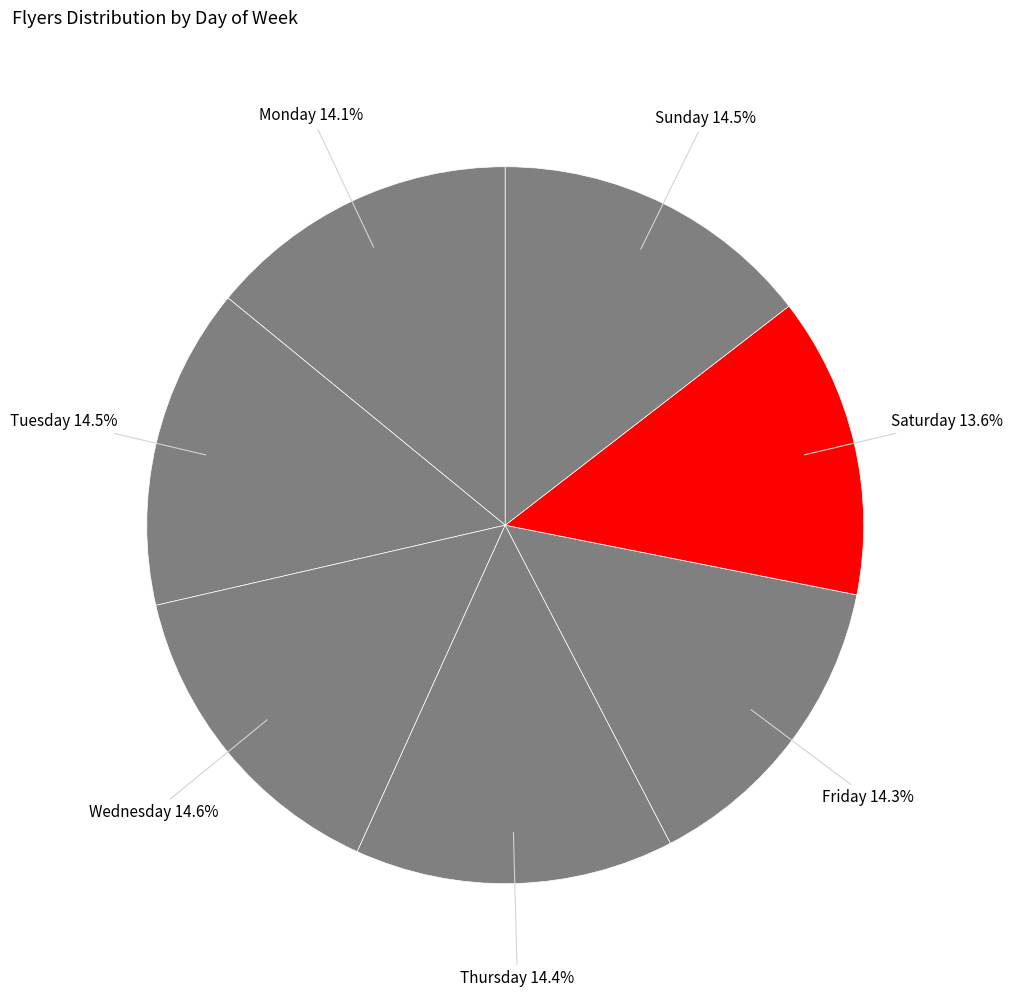

Do Sunday and Monday together represent more than half of the pie?

No